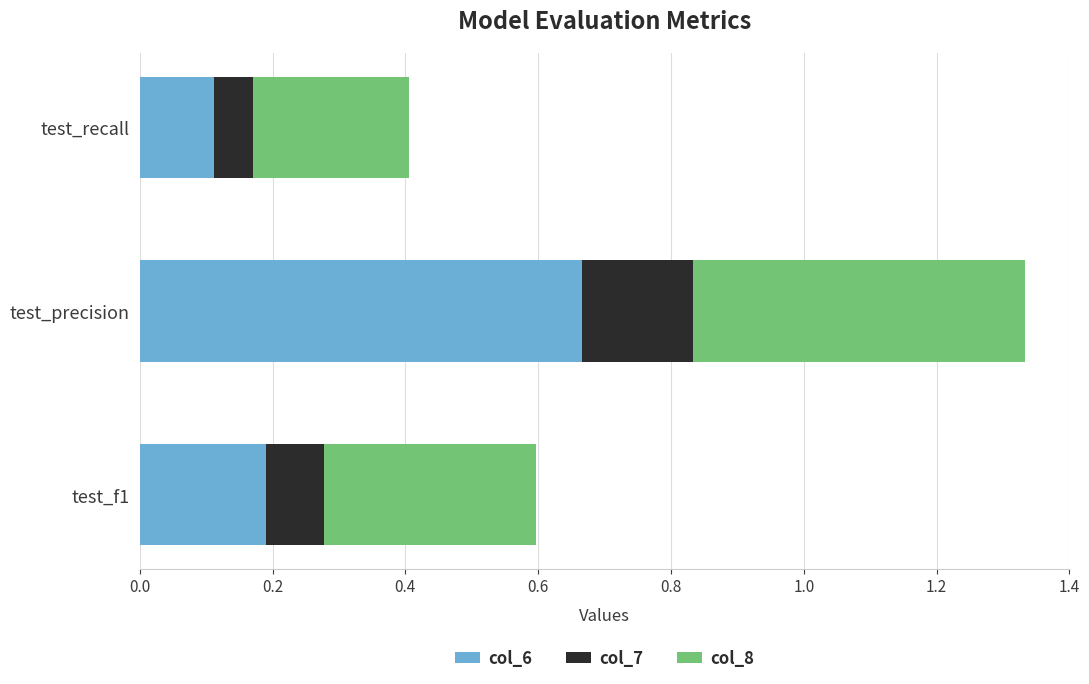

At which label is col_6 closest to 0?

test_recall